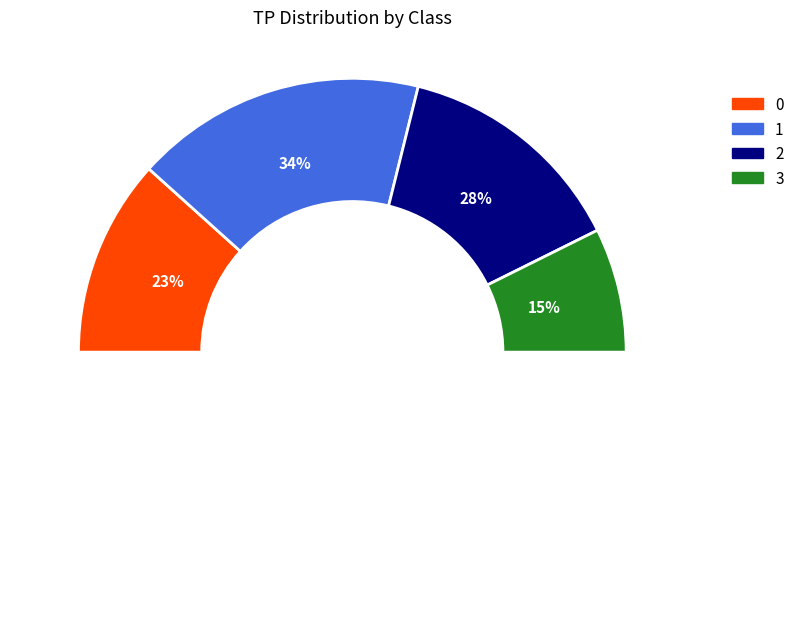

Is there a majority slice in this chart?

No